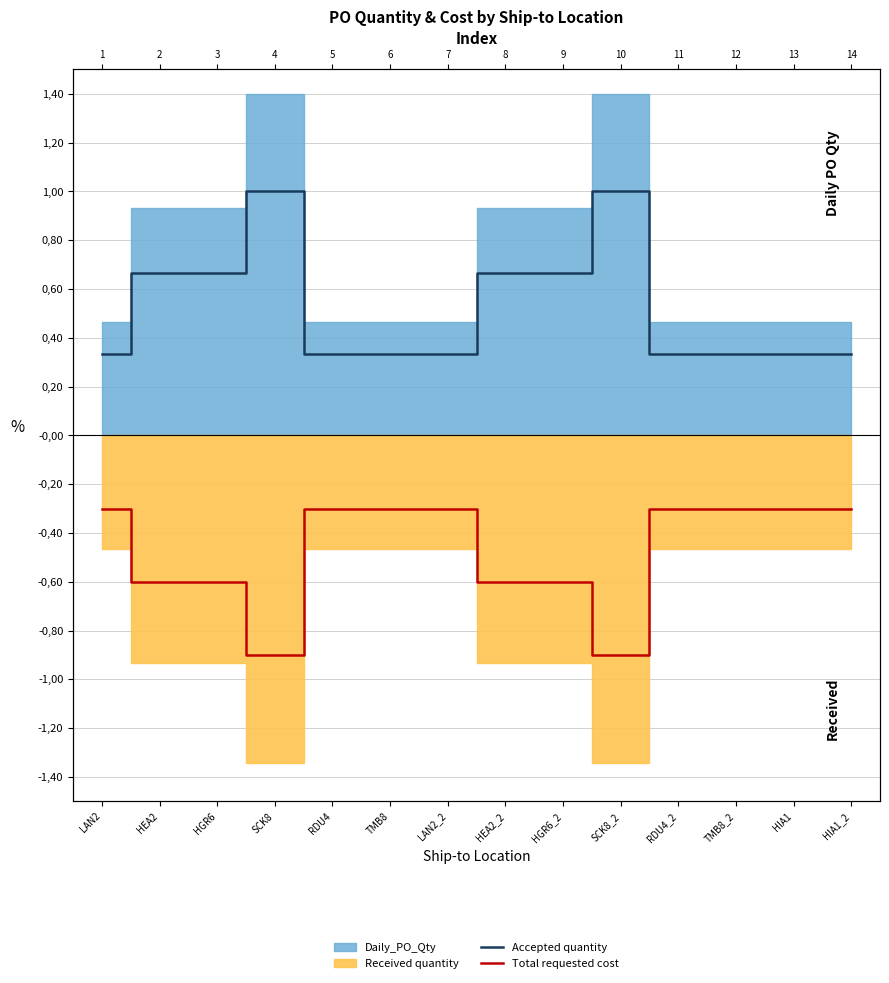

Reading right to left, extract all data points from this chart.

Accepted quantity: HIA1_2=0.3	HIA1=0.3	TMB8_2=0.3	RDU4_2=0.3	SCK8_2=1.0	HGR6_2=0.7	HEA2_2=0.7	LAN2_2=0.3	TMB8=0.3	RDU4=0.3	SCK8=1.0	HGR6=0.7	HEA2=0.7	LAN2=0.3
Total requested cost: HIA1_2=-0.3	HIA1=-0.3	TMB8_2=-0.3	RDU4_2=-0.3	SCK8_2=-0.9	HGR6_2=-0.6	HEA2_2=-0.6	LAN2_2=-0.3	TMB8=-0.3	RDU4=-0.3	SCK8=-0.9	HGR6=-0.6	HEA2=-0.6	LAN2=-0.3